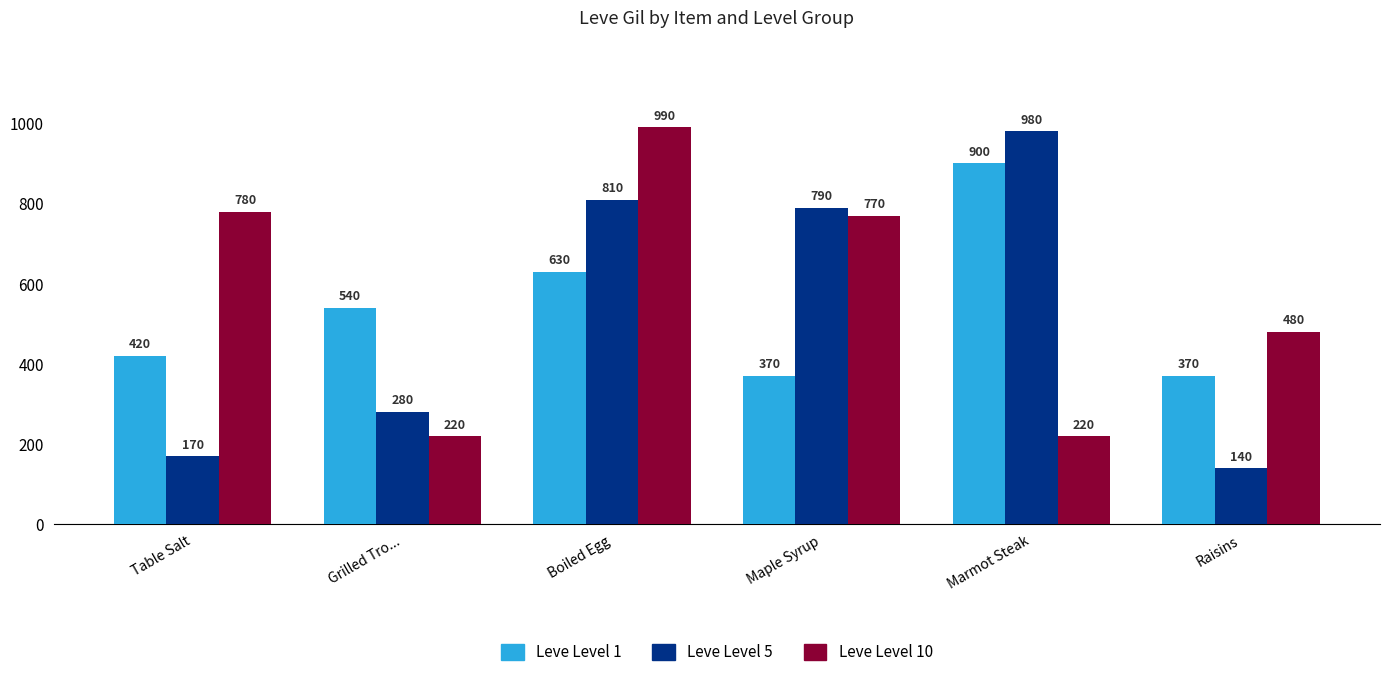

What is the maximum value for Leve Level 1?

900